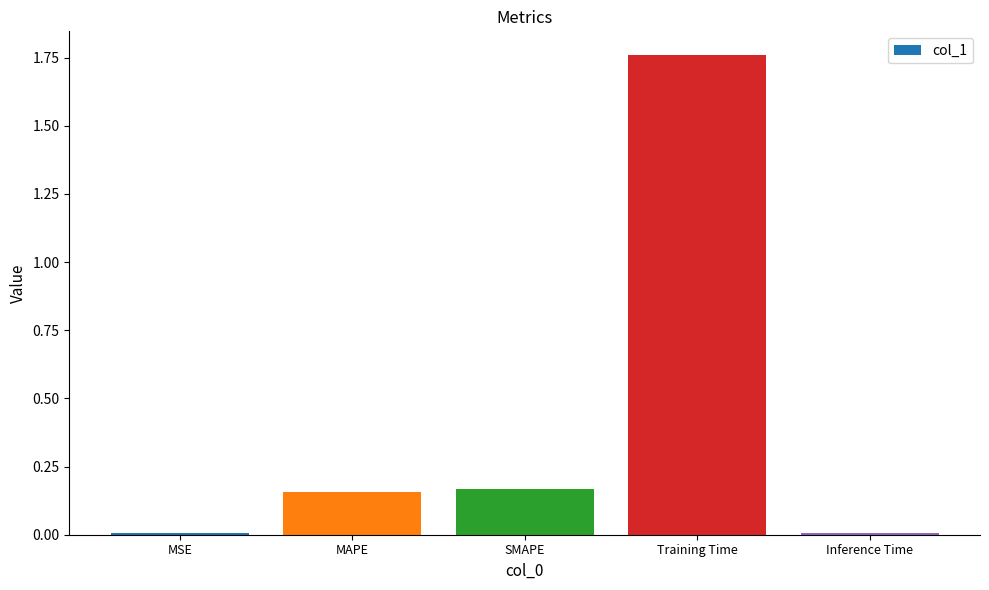

Is it true that the value at Inference Time is 0.0?

True